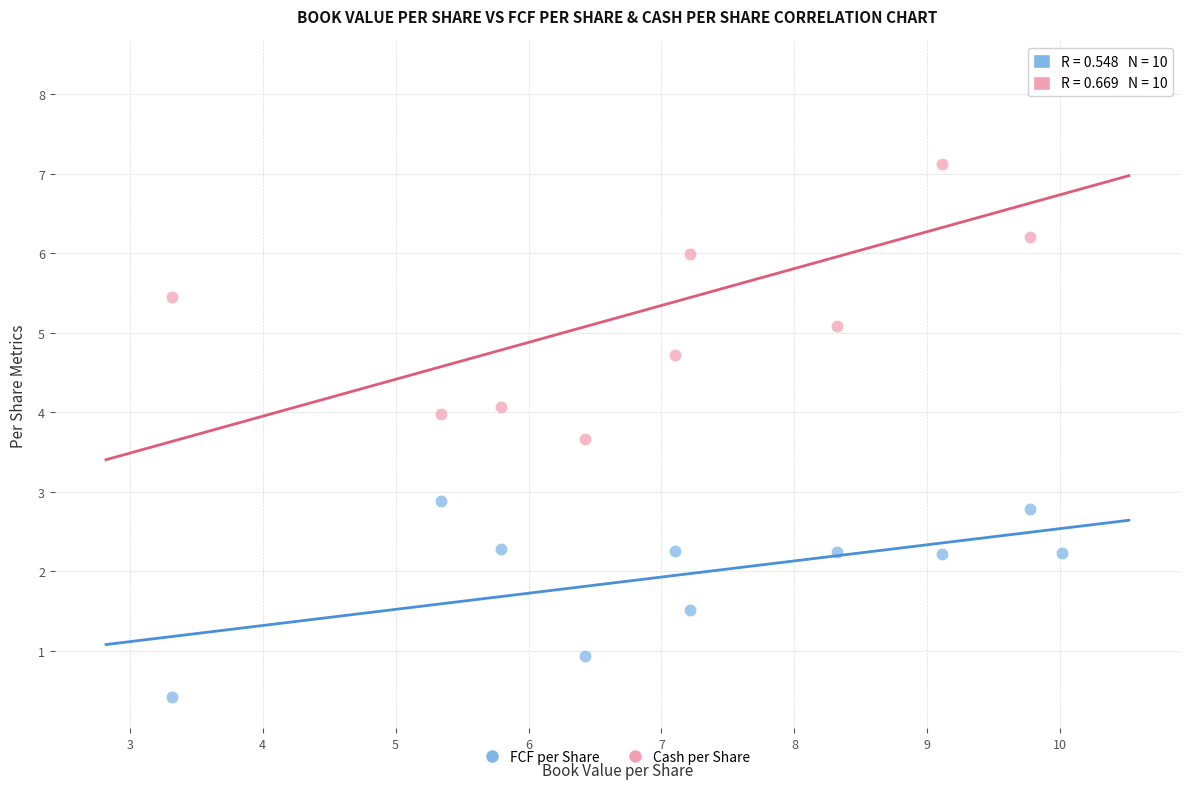

Which series contains the lowest Y value?

FCF per Share